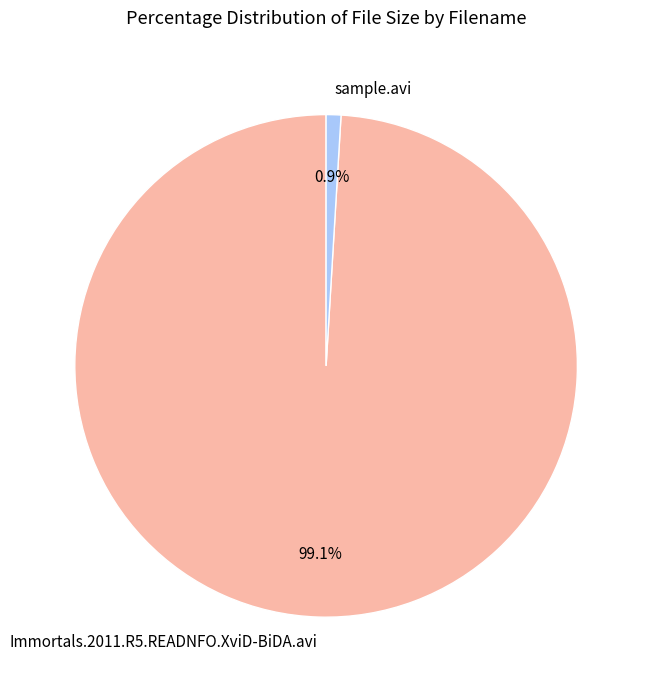

Is it true that Immortals.2011.R5.READNFO.XviD-BiDA.avi is 99% of the pie?

True